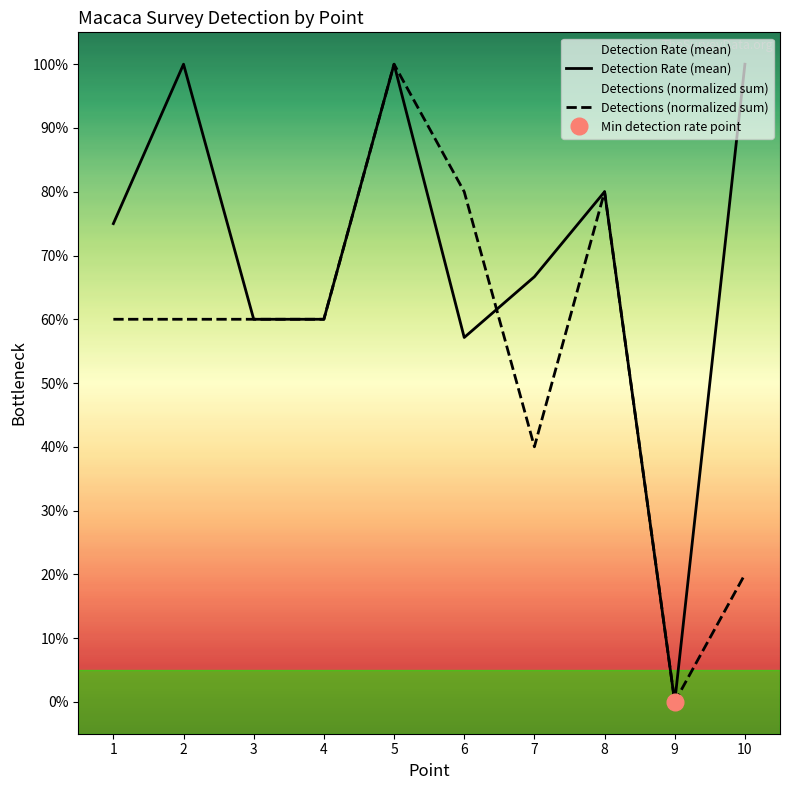

Reading left to right, list all the values displayed in this chart.

Detection Rate (mean): 0.8	1.0	0.6	0.6	1.0	0.6	0.7	0.8	0.0	1.0
Detections (normalized sum): 0.6	0.6	0.6	0.6	1.0	0.8	0.4	0.8	0.0	0.2